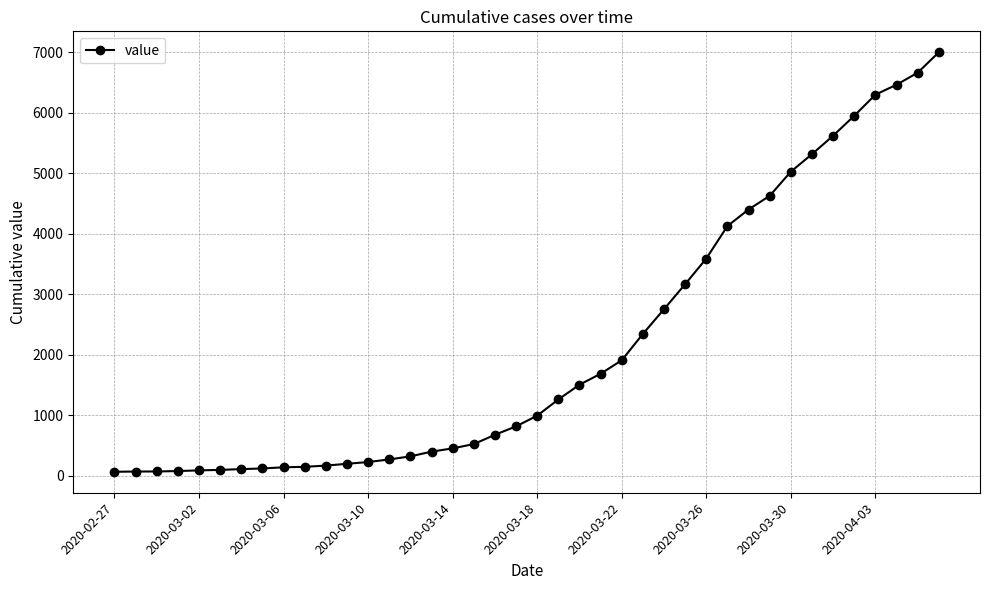

What is the sum of all values?

85719